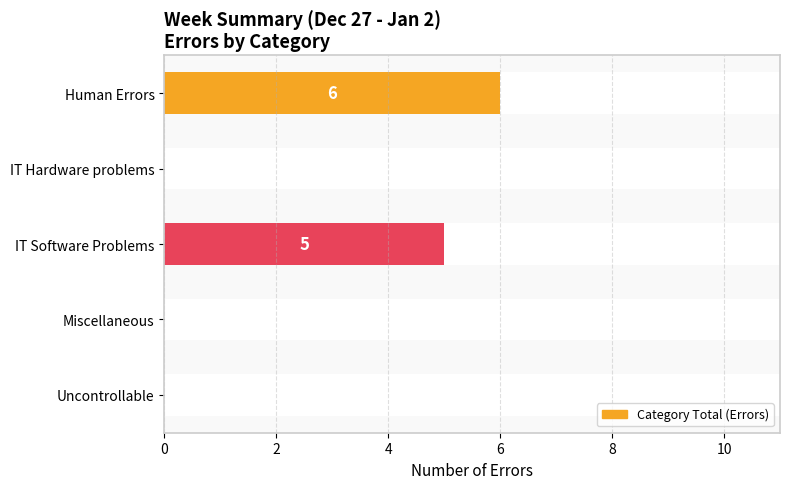

Reading left to right, transcribe all the data shown in this chart.

6	0	5	0	0